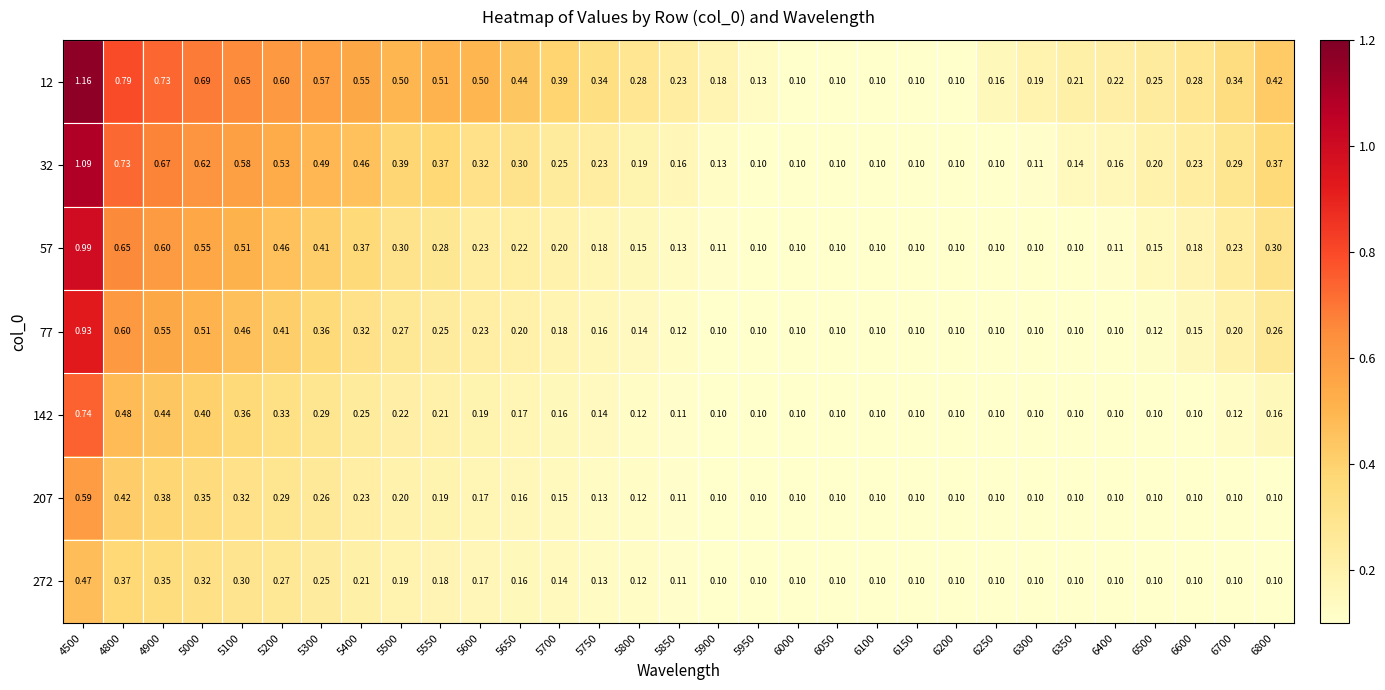

Is the value of 57 at 5200 greater than the value of 32 at 4500?

No